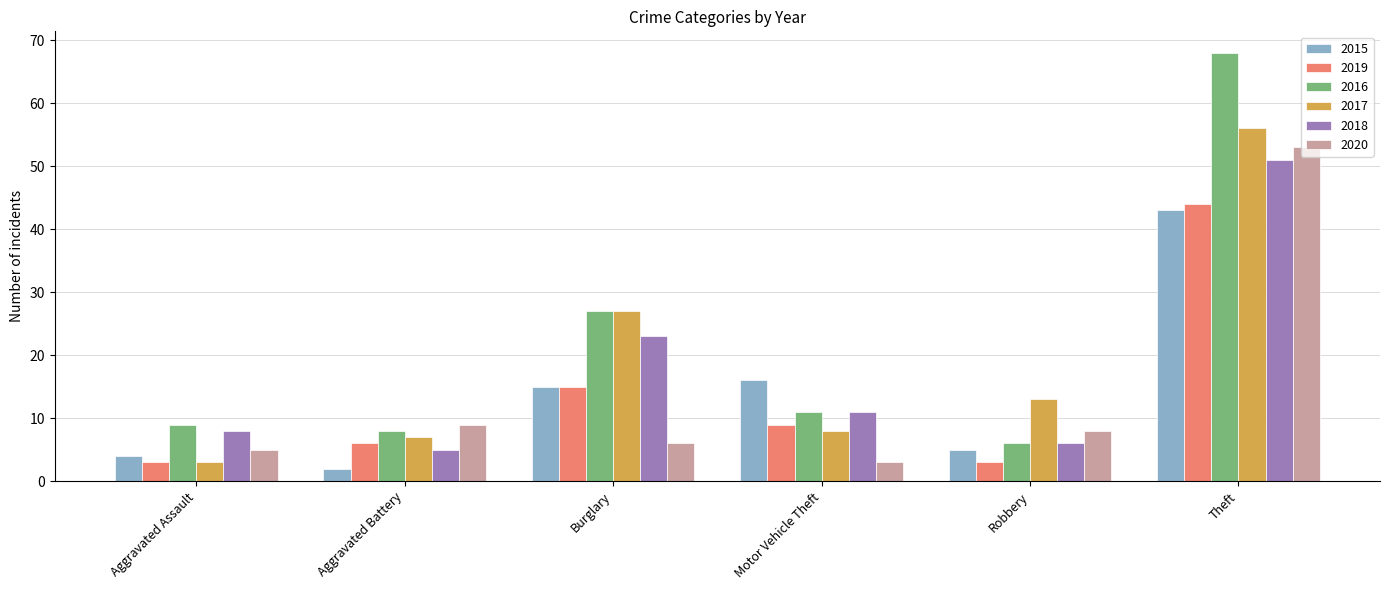

How many data points does each series have?

6